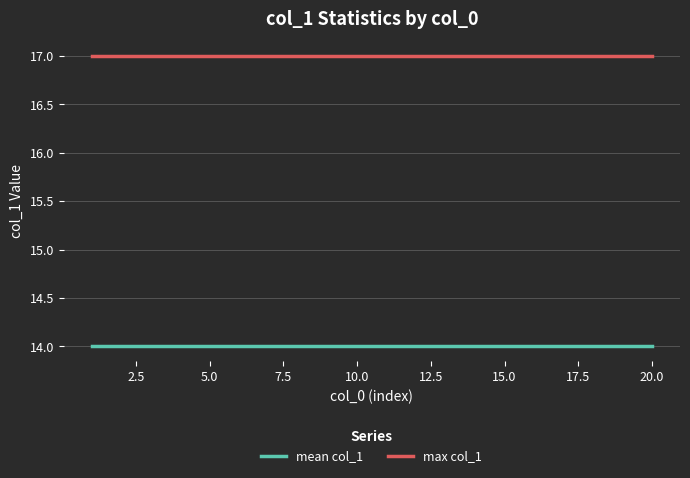

What are all the series names shown in the legend?

mean col_1, max col_1